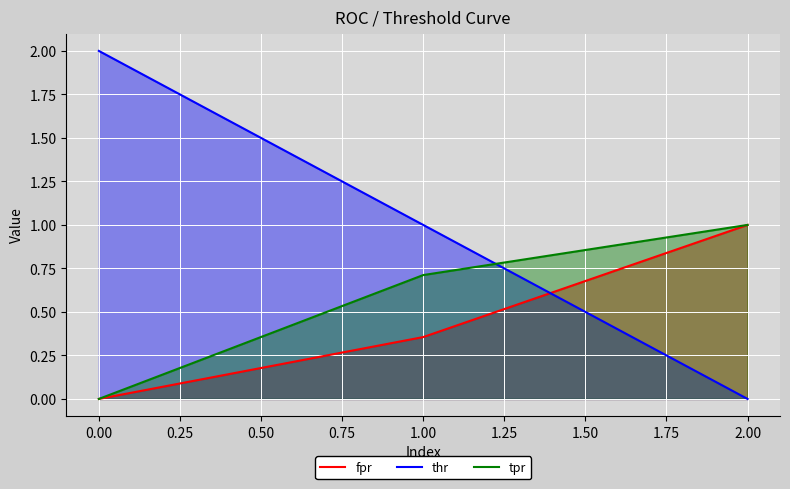

What is the total value across all series at 2.00?

2.0